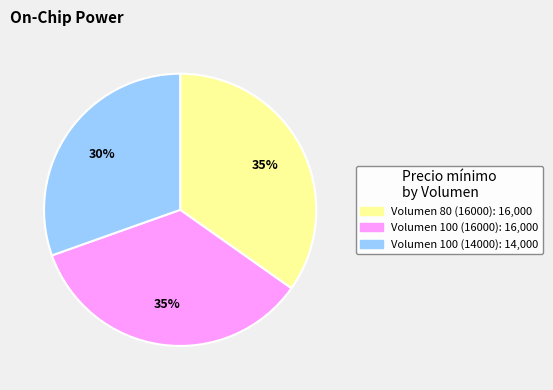

To the nearest percent, what is the average slice percentage?

33%